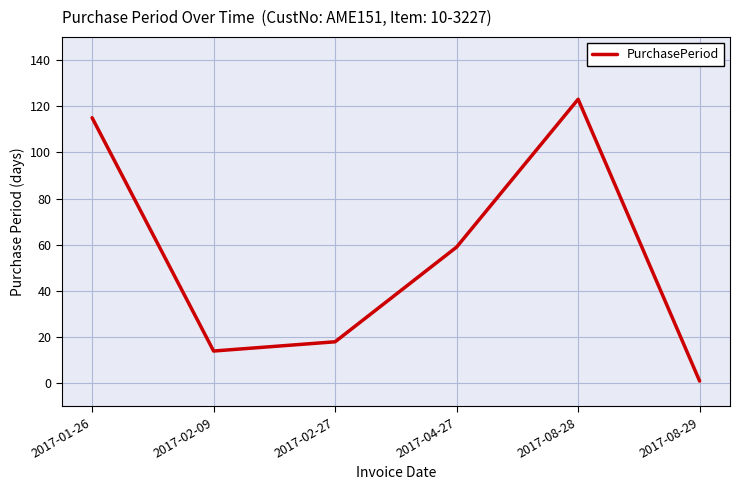

At which category does the data reach its first local valley?

2017-02-09